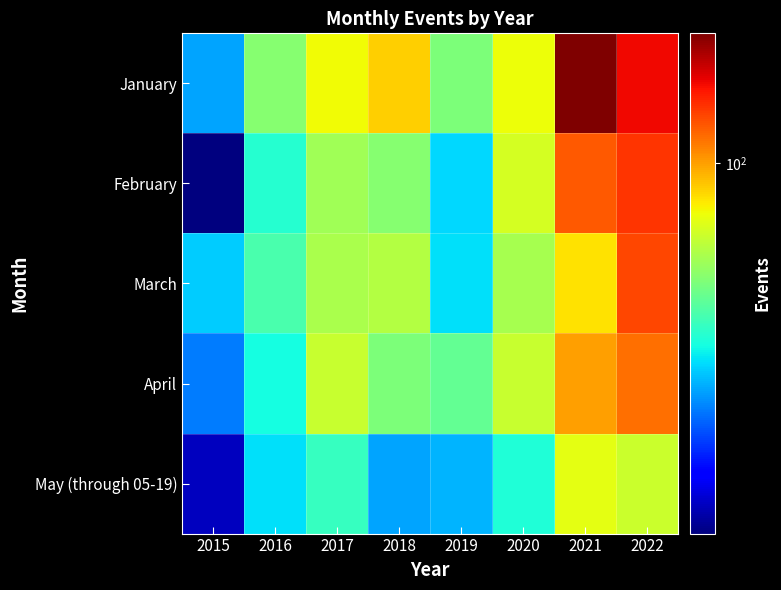

List the series in order of their peak value, lowest first.

May (through 05-19), April, March, February, January